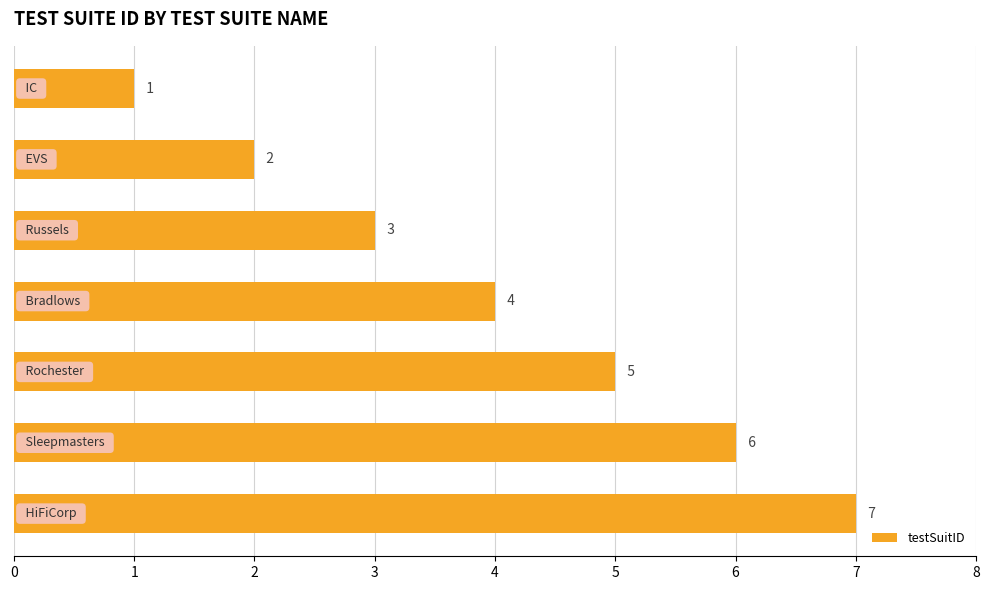

What is the difference between the second highest and minimum values?

5